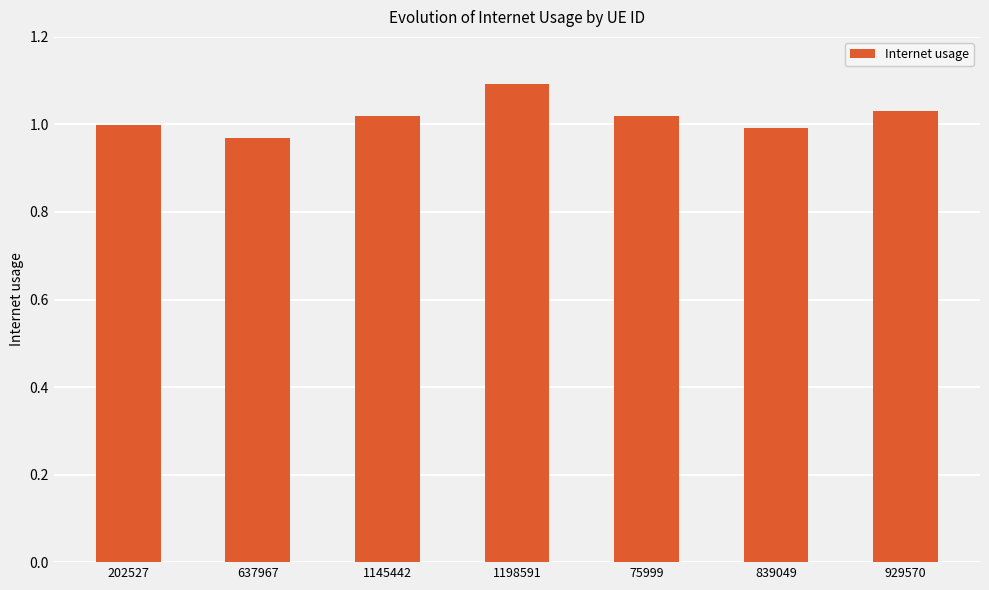

The chart shows a value of 0.5 at 75999. True or false?

False